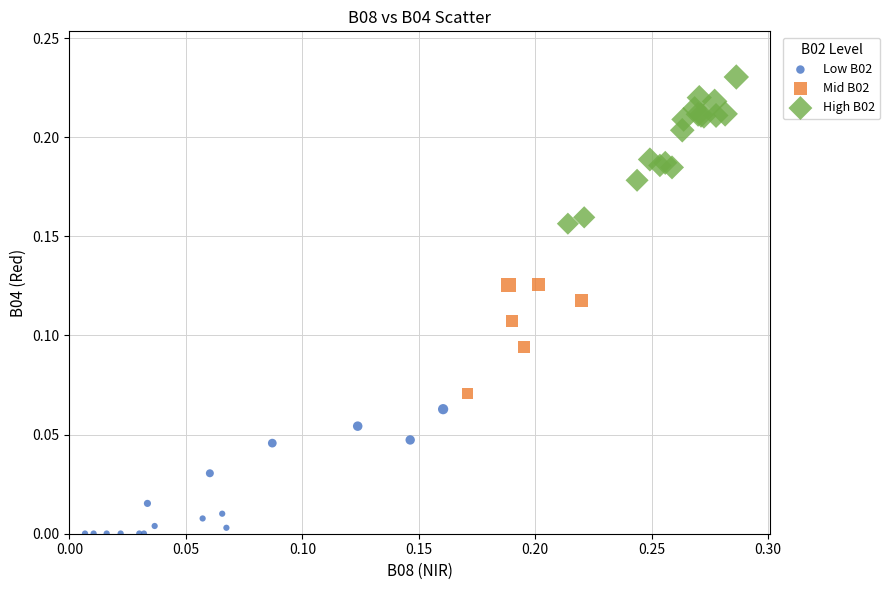

Which series reaches the maximum Y coordinate?

High B02